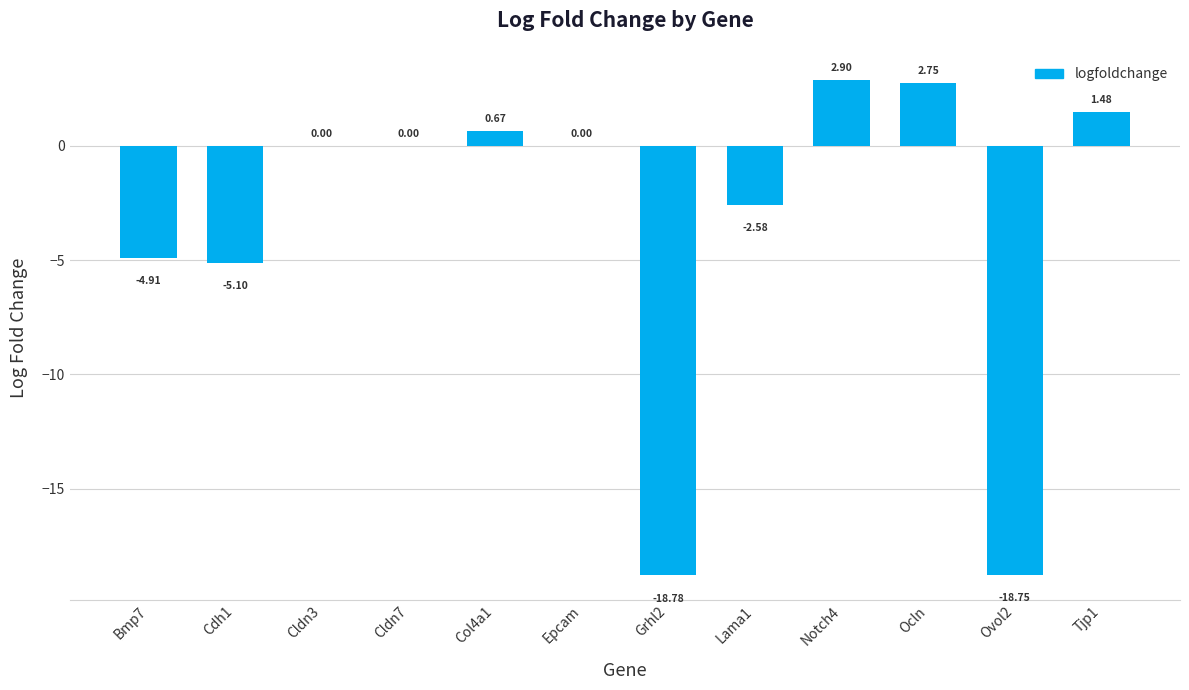

What is the greatest value displayed?

2.9